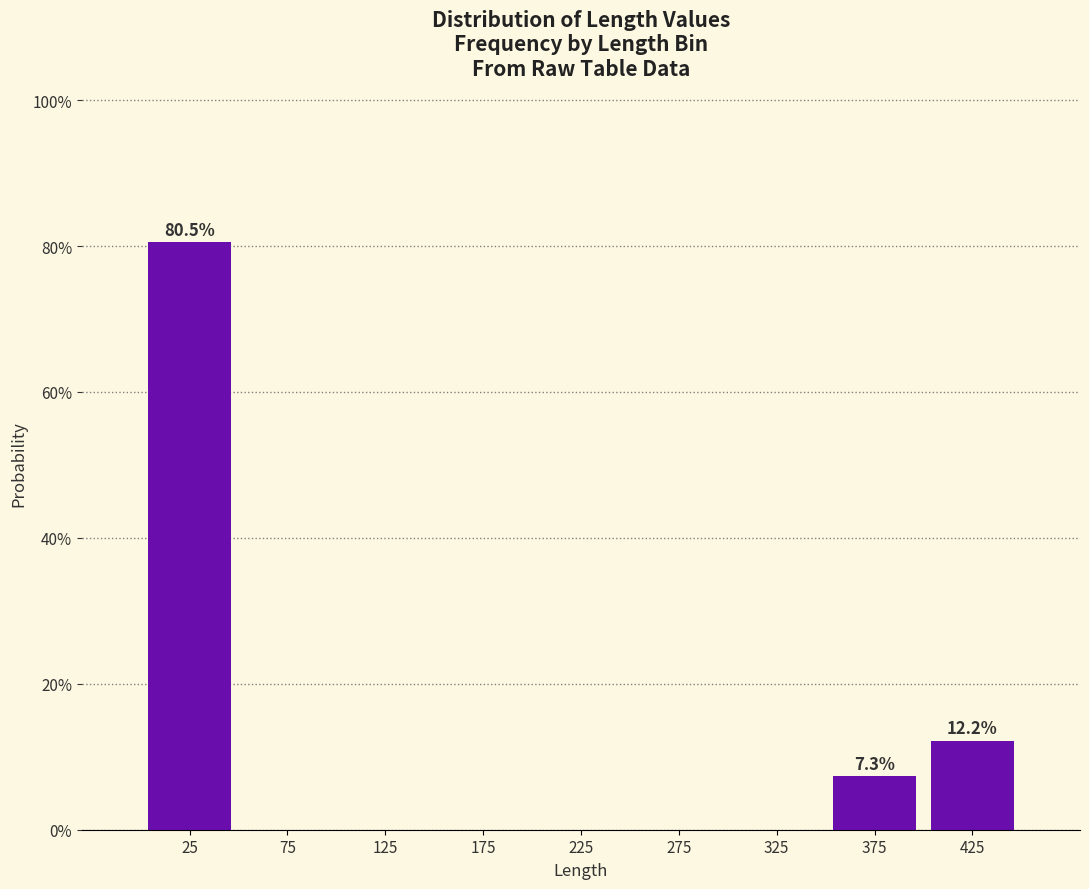

Over which range of the x-axis is the bar tallest?

0 to 50